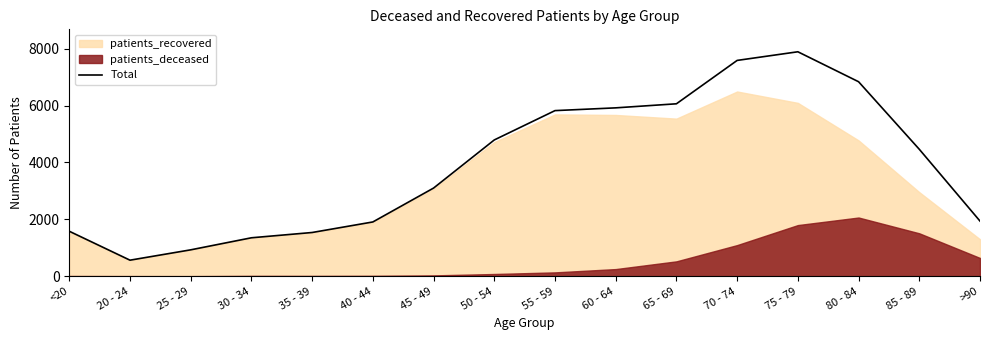

What is the sum of all values?

62303